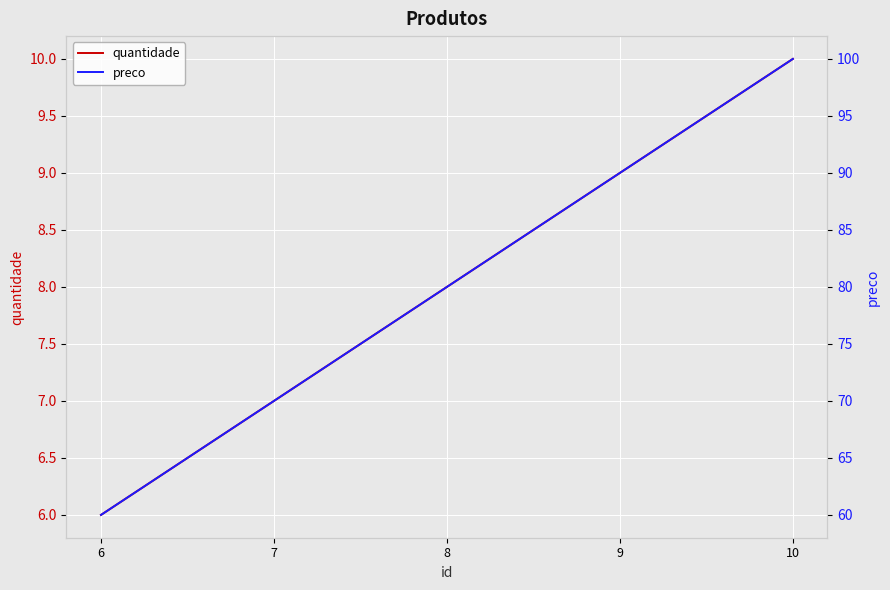

Rank the categories by preco value from highest to lowest.

10, 9, 8, 7, 6